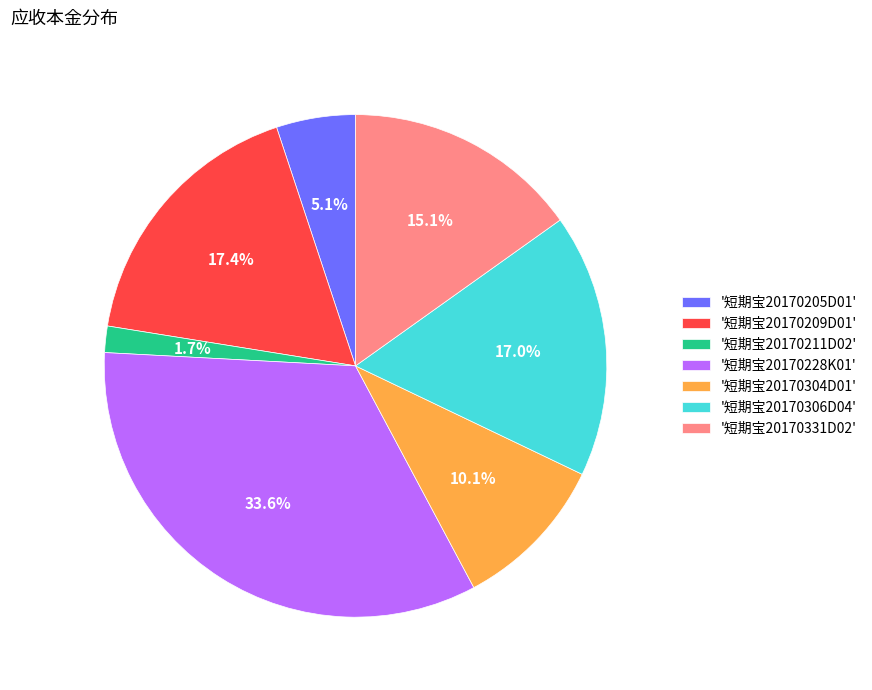

Combined, what portion of the pie is '短期宝20170306D04' and '短期宝20170228K01'?

50.6%